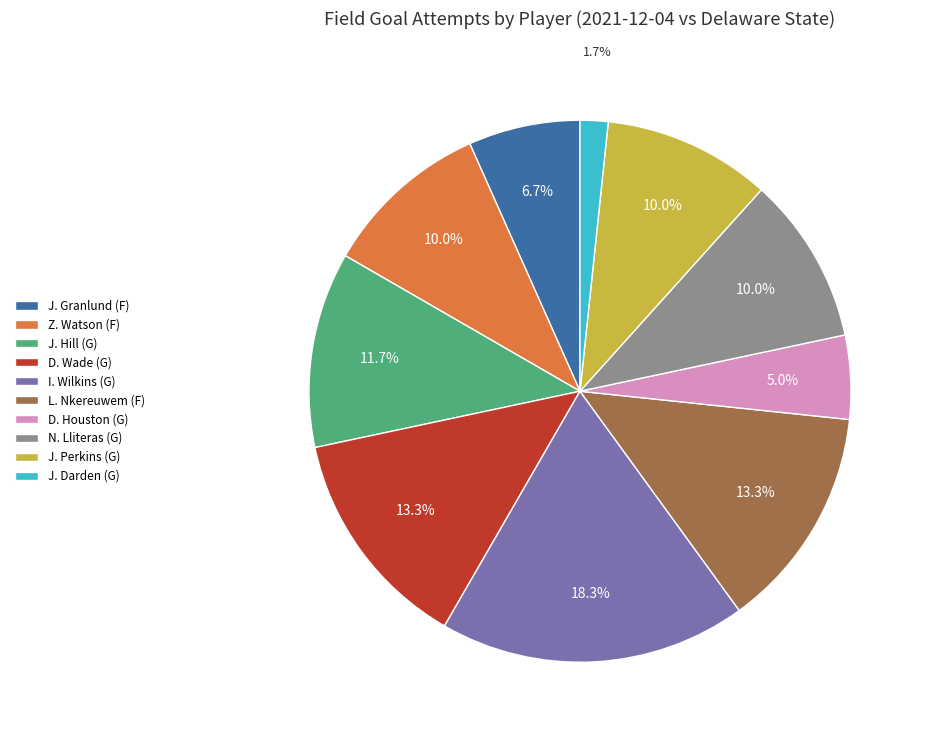

To the nearest percent, what percentage of the pie is N. Lliteras (G)?

10%